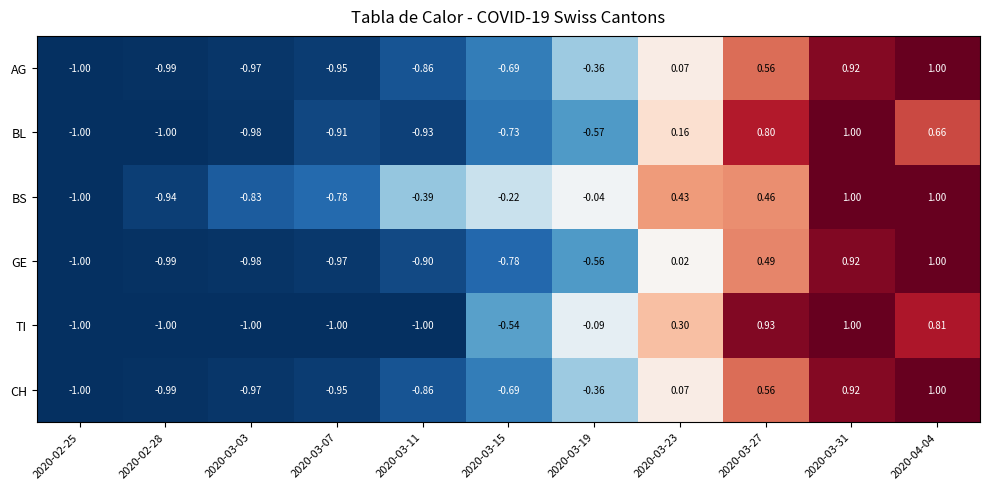

Between 2020-02-28 and 2020-03-23, which series saw the biggest shift?

BS